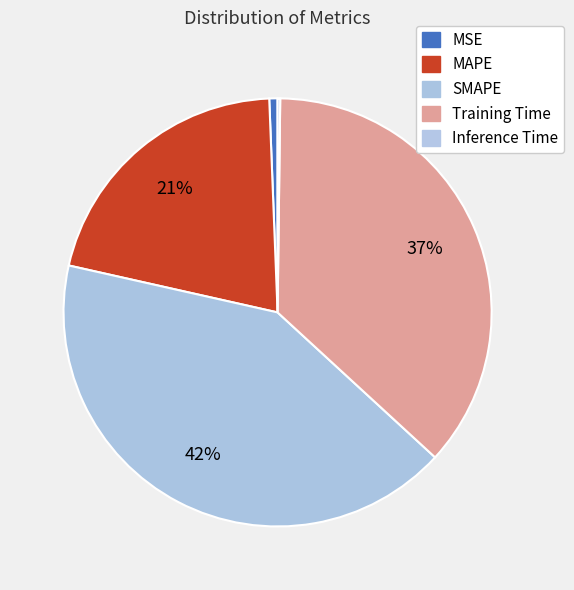

Count the number of slices in the pie.

5